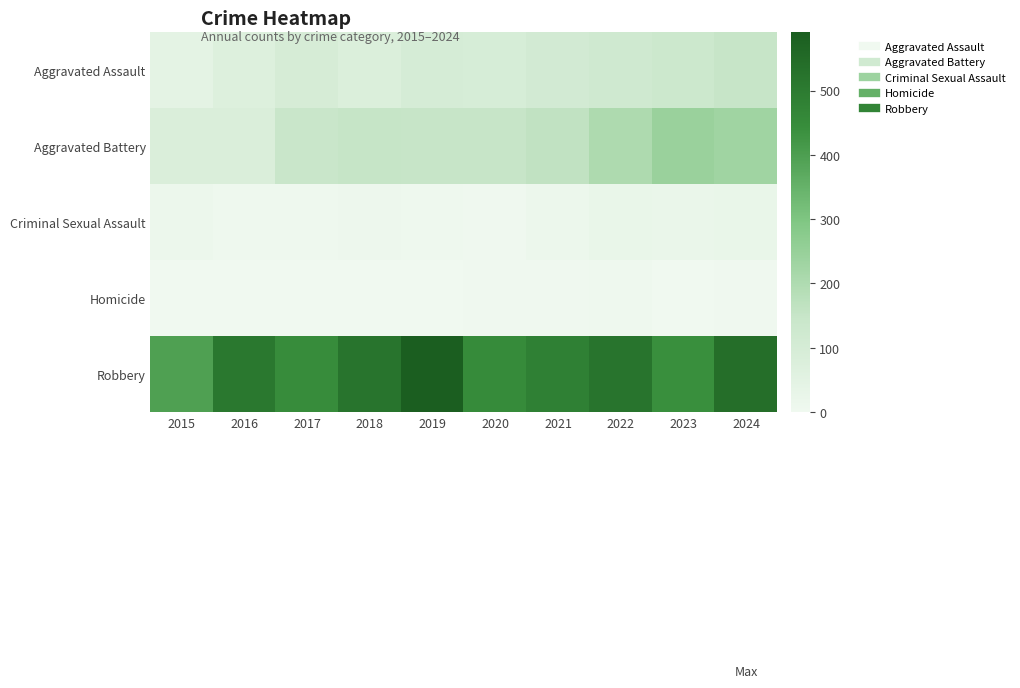

Reading left to right, what are all the values shown in this chart?

Aggravated Assault: 2015=46	2016=71	2017=95	2018=77	2019=98	2020=94	2021=110	2022=121	2023=130	2024=150
Aggravated Battery: 2015=82	2016=82	2017=142	2018=152	2019=148	2020=150	2021=163	2022=202	2023=244	2024=230
Criminal Sexual Assault: 2015=12	2016=8	2017=8	2018=11	2019=8	2020=3	2021=14	2022=24	2023=22	2024=24
Homicide: 2015=0	2016=1	2017=1	2018=1	2019=2	2020=3	2021=4	2022=6	2023=2	2024=4
Robbery: 2015=395	2016=510	2017=446	2018=520	2019=591	2020=450	2021=484	2022=521	2023=440	2024=538